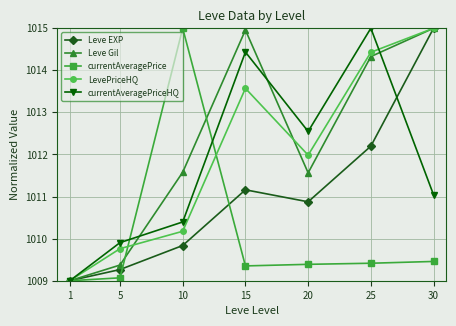

Where is the first local minimum for Leve EXP?

20